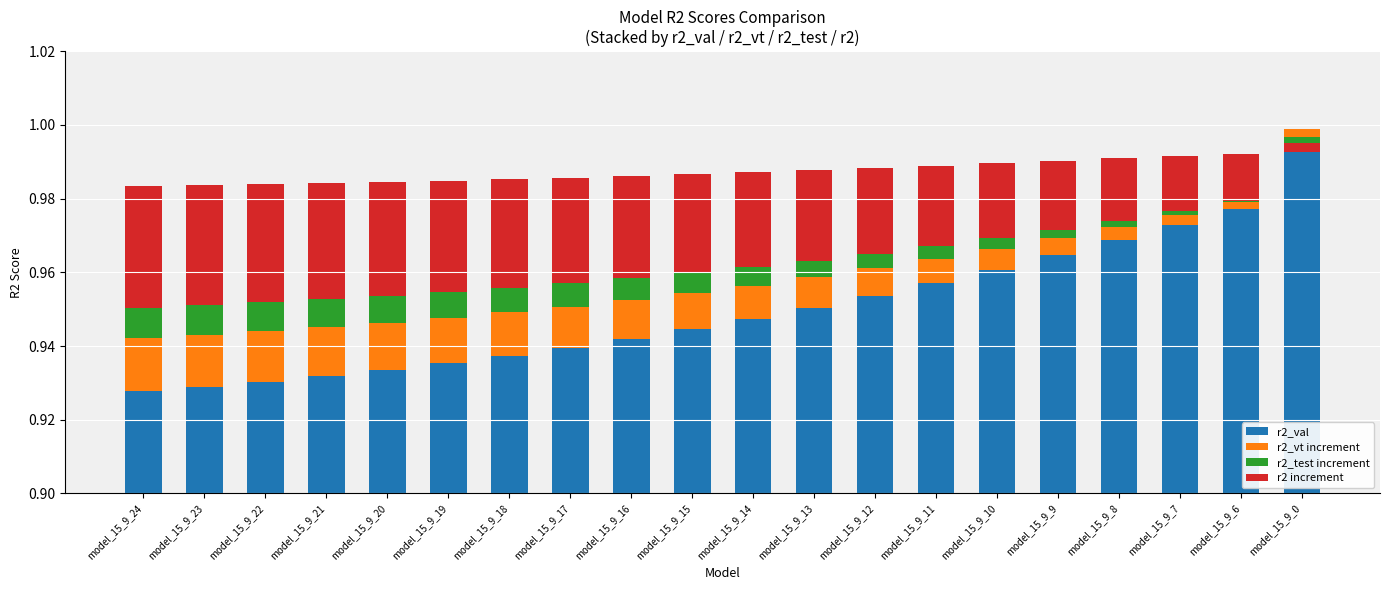

List the series in order of their peak value, lowest first.

r2_test increment, r2_vt increment, r2 increment, r2_val